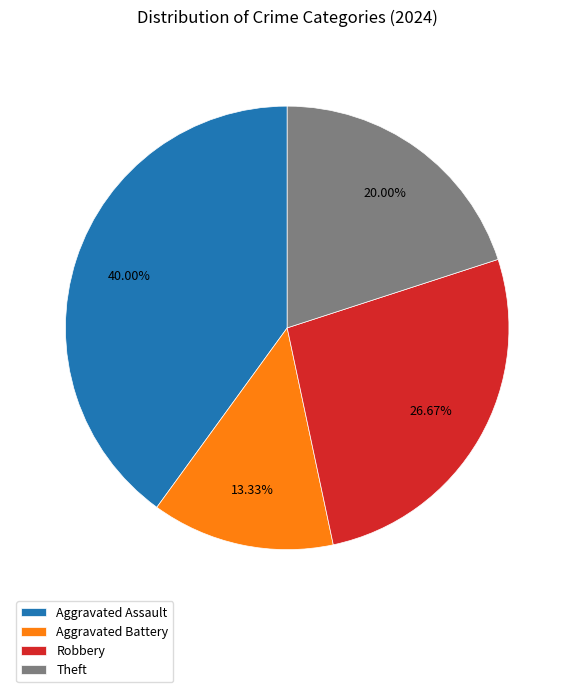

Which slice is the largest?

Aggravated Assault